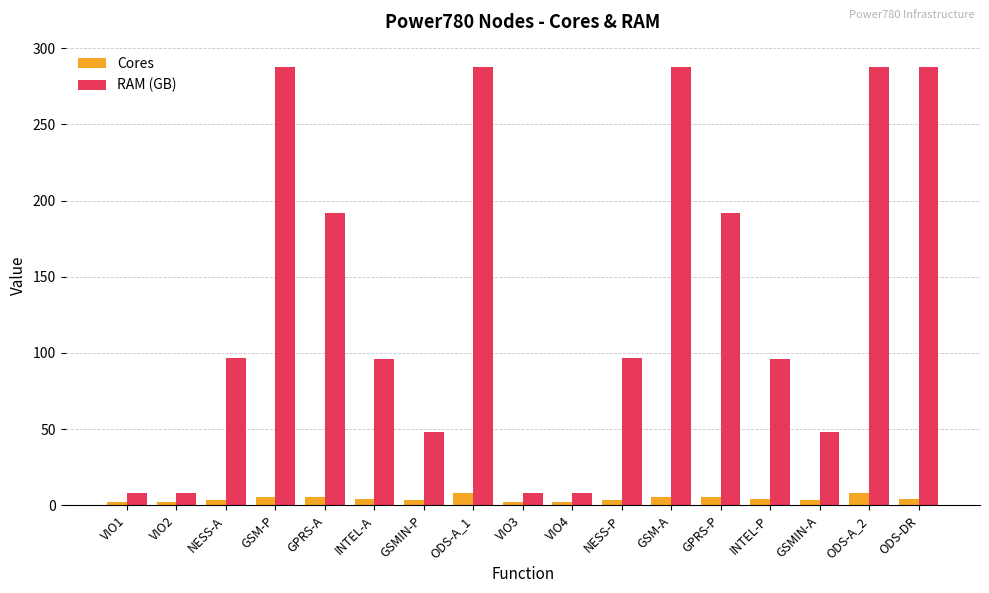

What is the smallest value displayed?

2.0